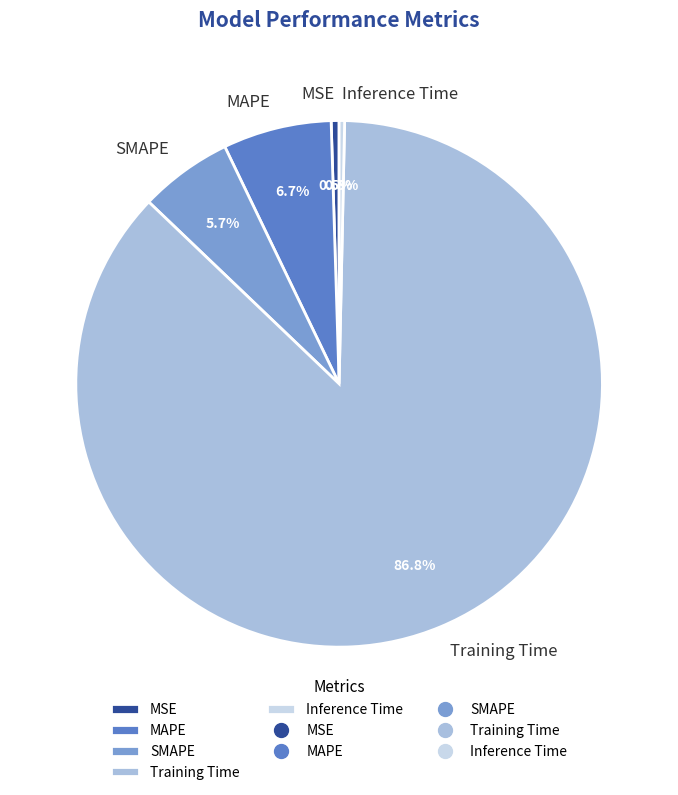

What is the total percentage of Inference Time and MSE?

0.8%